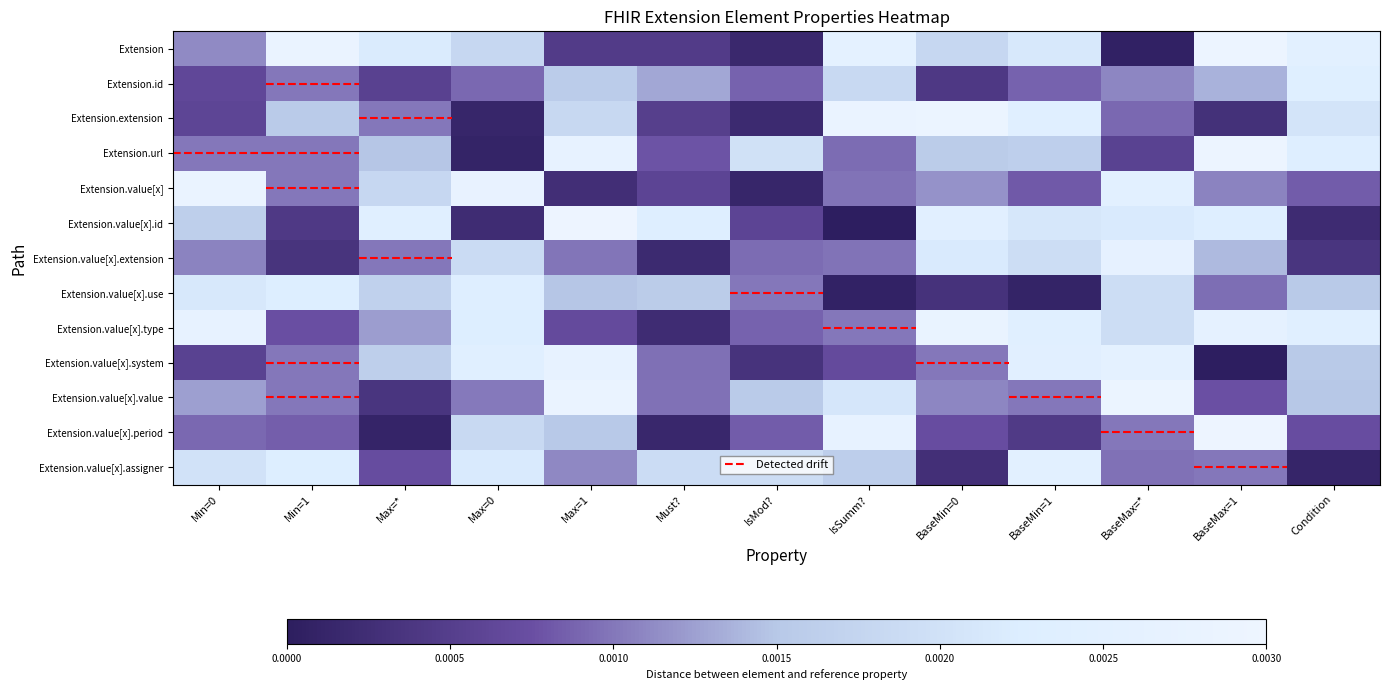

List the series in order of their peak value, lowest first.

Extension.value[x].use, Extension.id, Extension.value[x].assigner, Extension.value[x].extension, Extension.value[x].system, Extension.value[x].type, Extension.value[x], Extension.value[x].value, Extension.extension, Extension.url, Extension, Extension.value[x].period, Extension.value[x].id